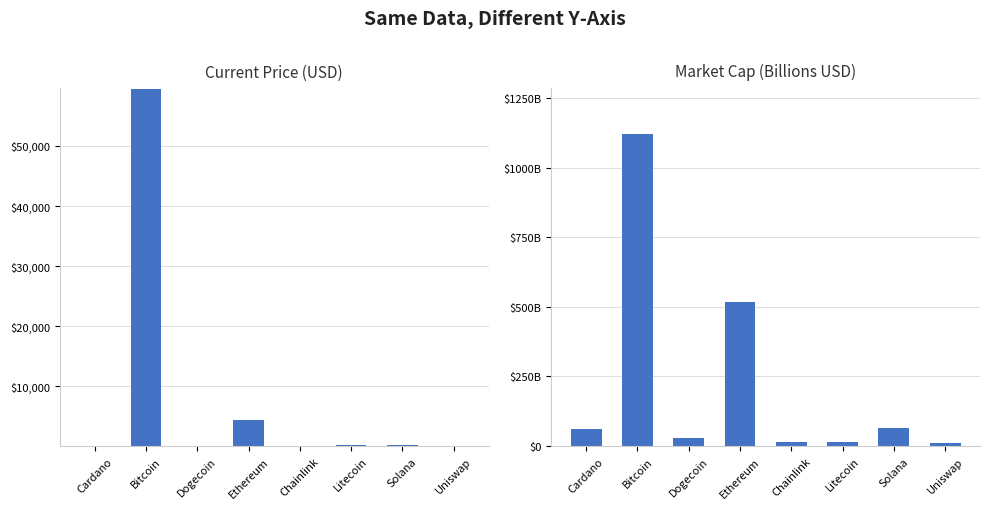

True or false: market_cap has a value of 19.7 at Chainlink.

False